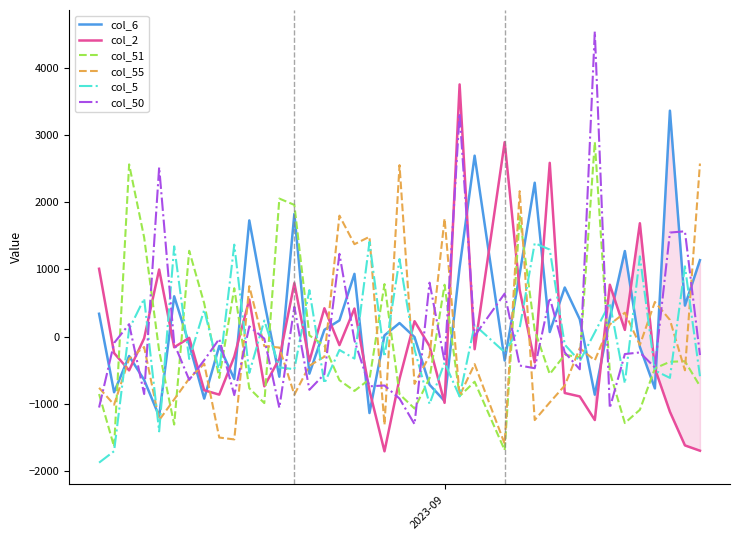

How many times do col_2 and col_55 cross each other?

17